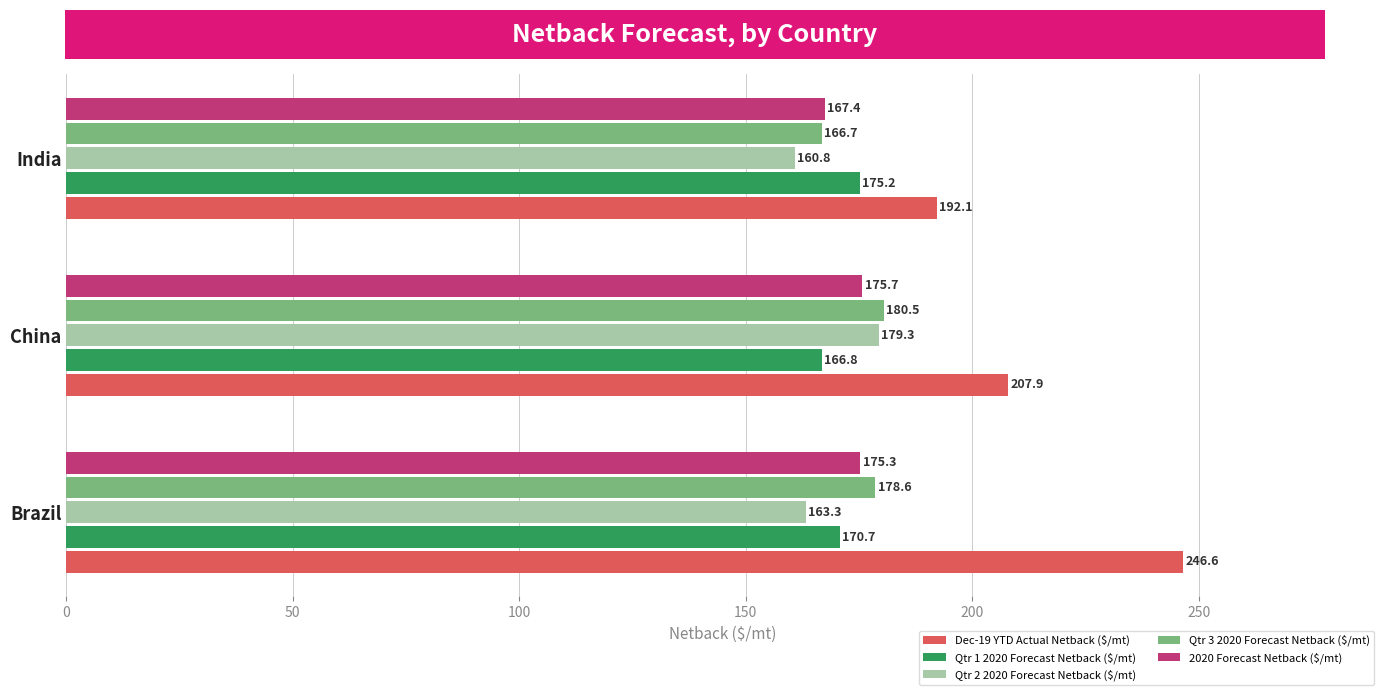

Rank the categories by Qtr 2 2020 Forecast Netback ($/mt) value from lowest to highest.

India, Brazil, China